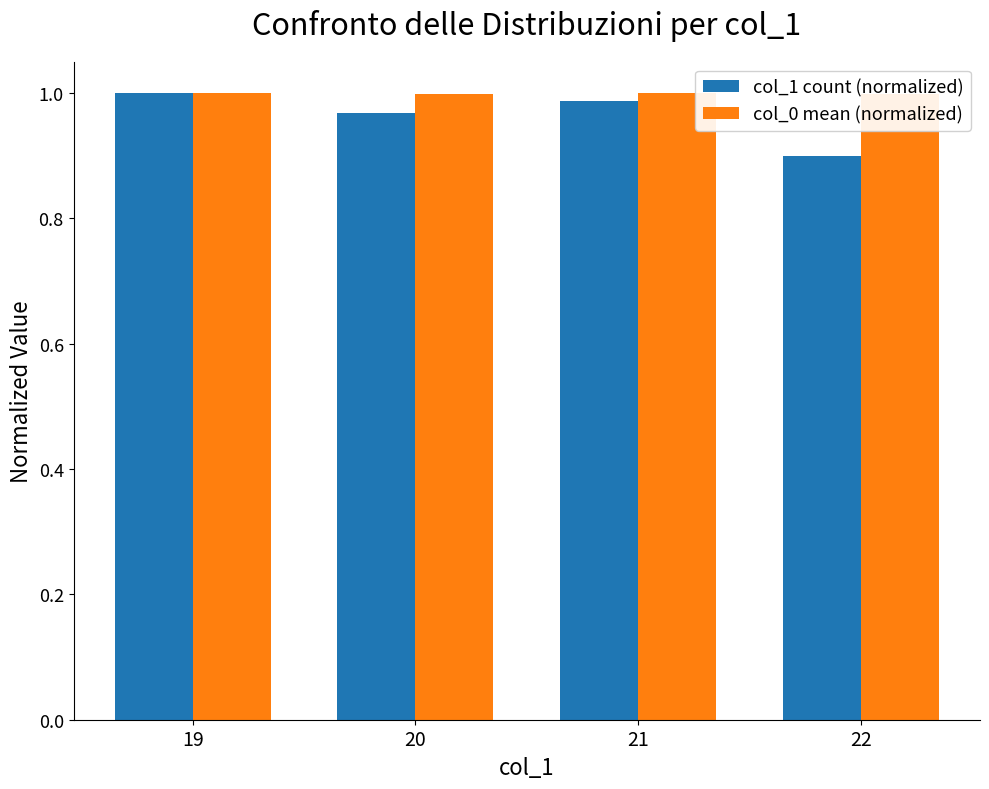

How many groups of bars are there?

4